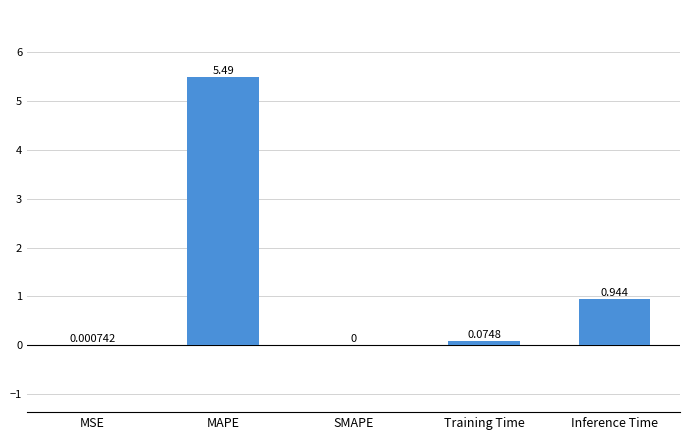

Between Inference Time and MAPE, which is larger?

MAPE